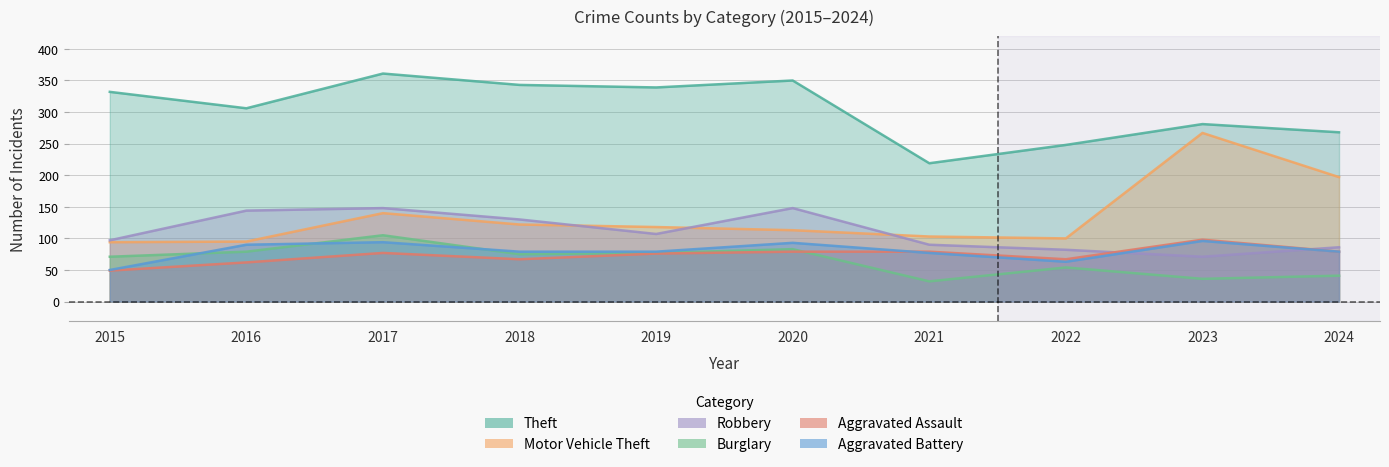

Which category has the highest value in the Burglary series?

2017